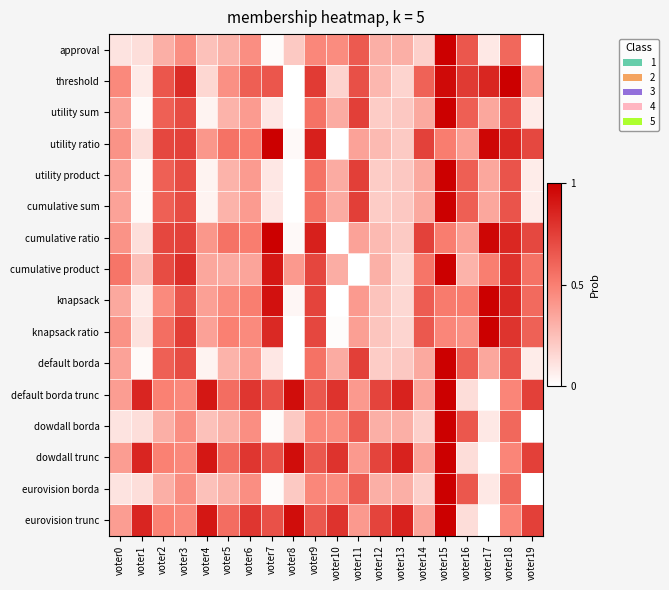

Count the number of data series in this chart.

16